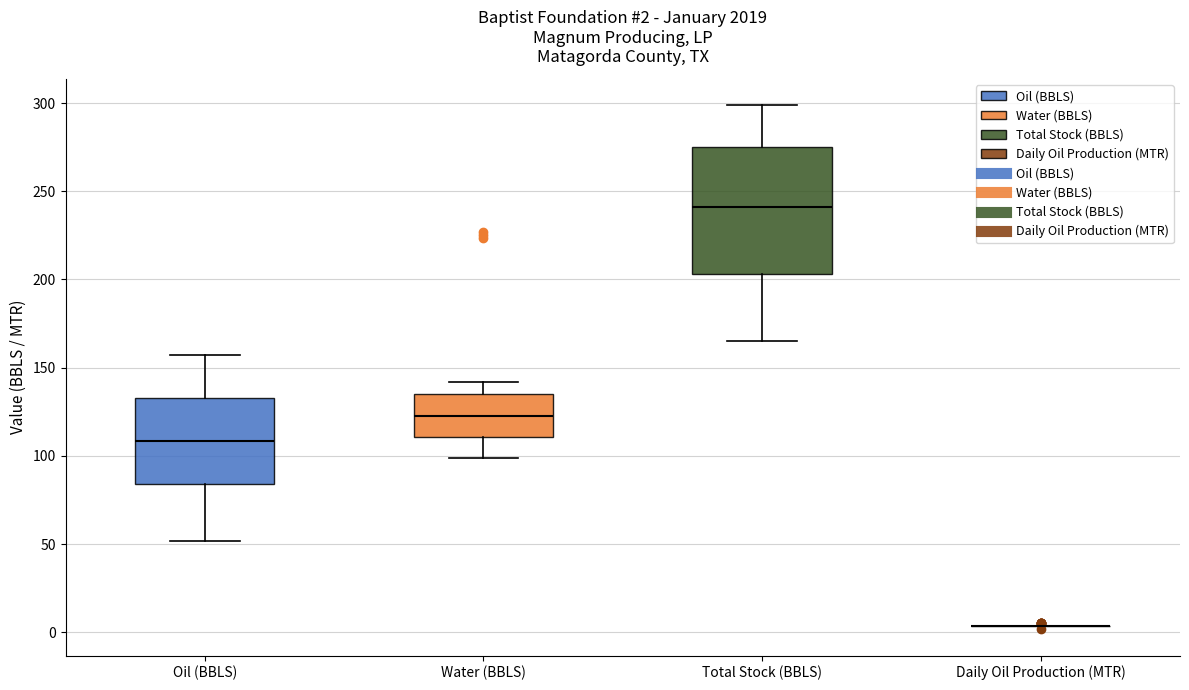

Which box is the tallest, from its lower edge to its upper edge?

Total Stock (BBLS)